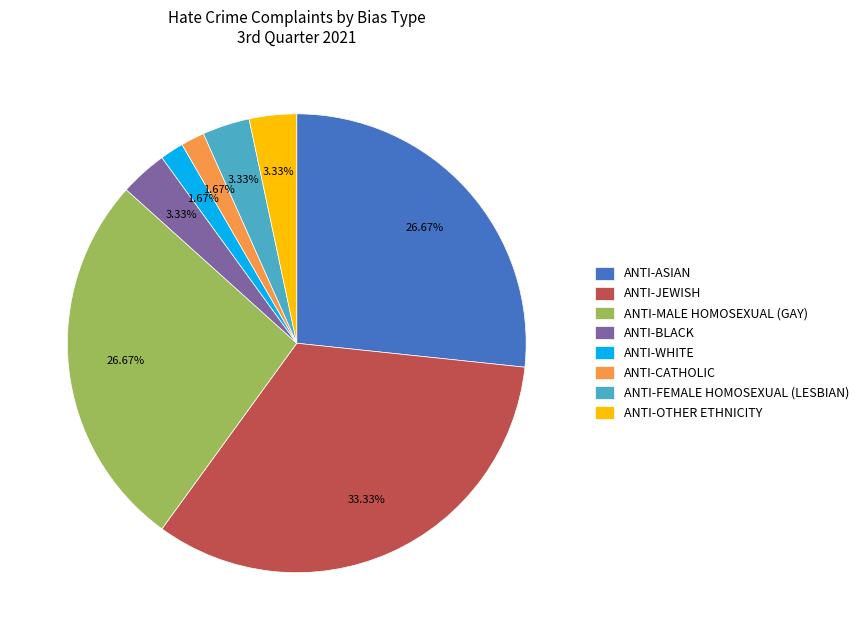

What portion of the pie excludes ANTI-FEMALE HOMOSEXUAL (LESBIAN)?

96.7%